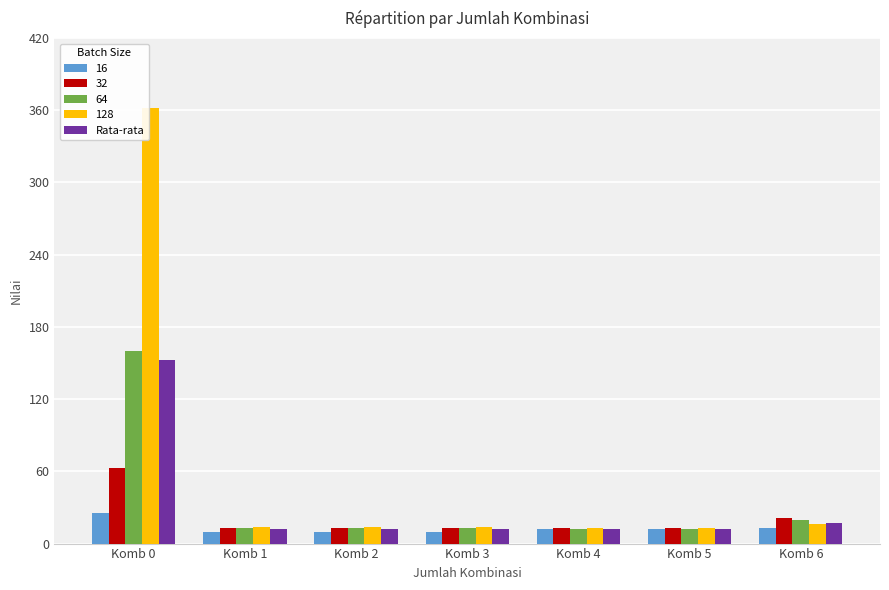

At which category is the sum across all series the highest?

Komb 0